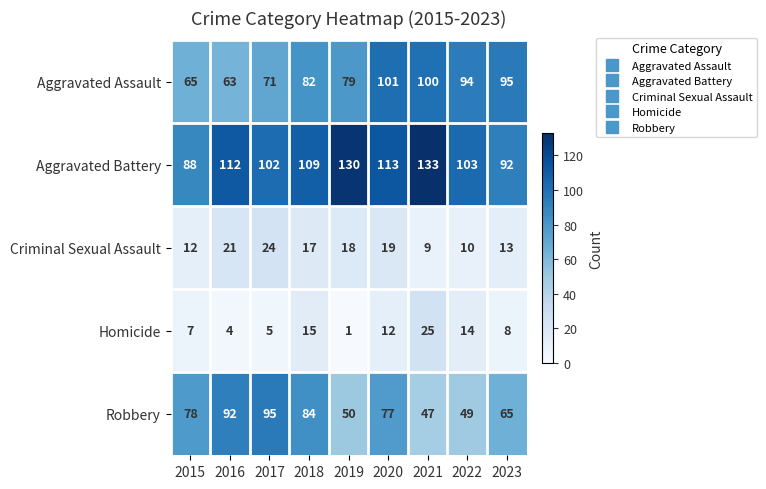

The value of Criminal Sexual Assault at 2016 is 21. True or false?

True